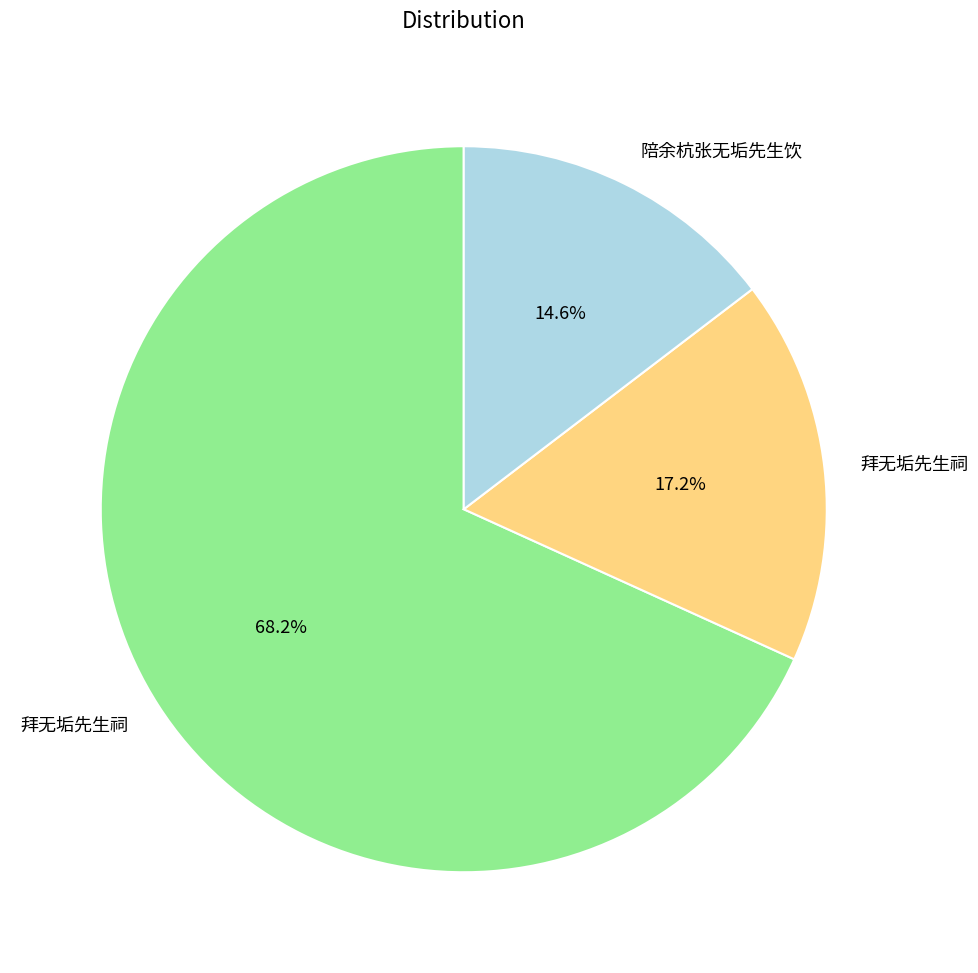

Does any single category account for the majority?

Yes